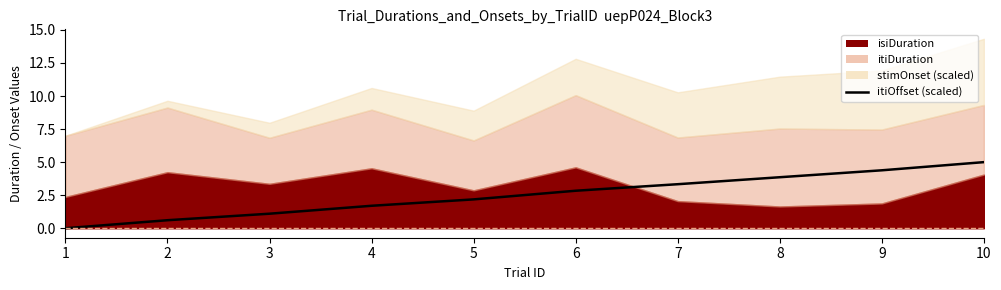

How many lines are shown in the chart?

1